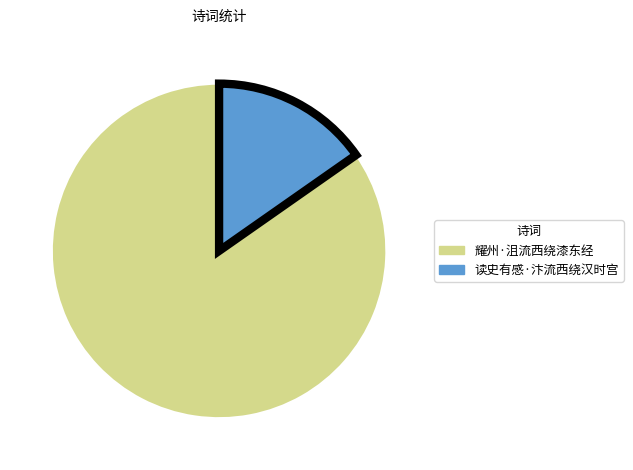

Does 读史有感·汴流西绕汉时宫 account for over 50% of the chart?

No